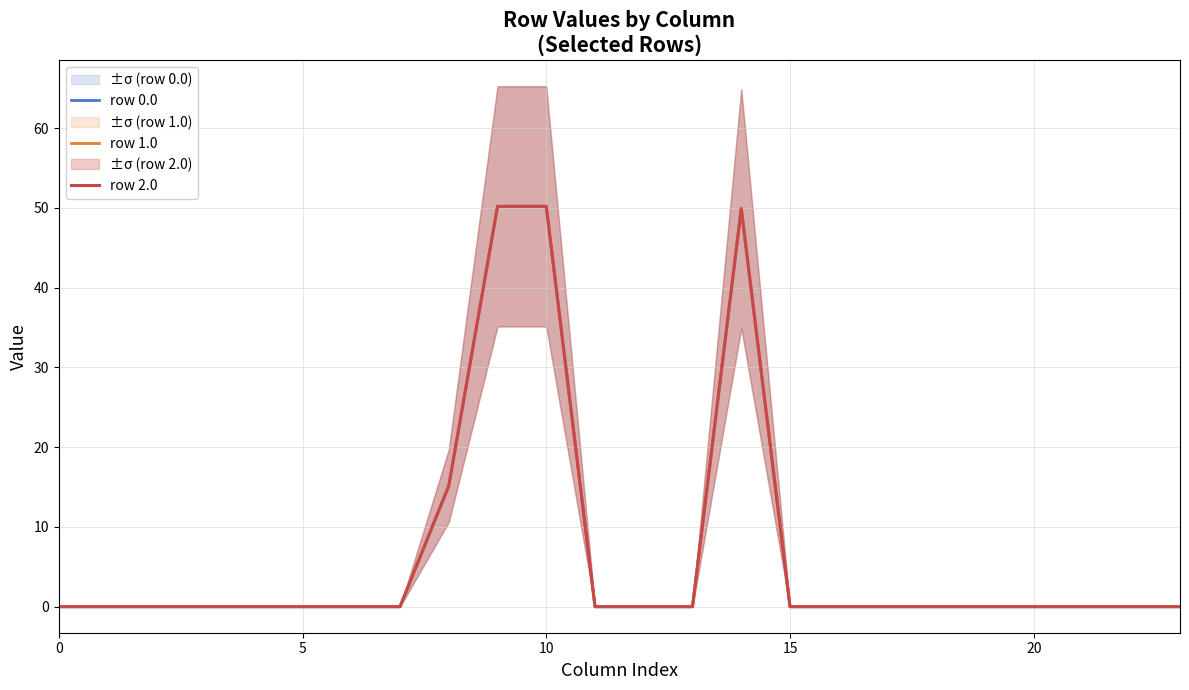

True or false: row 0.0 has more than 2 interior local peaks.

False